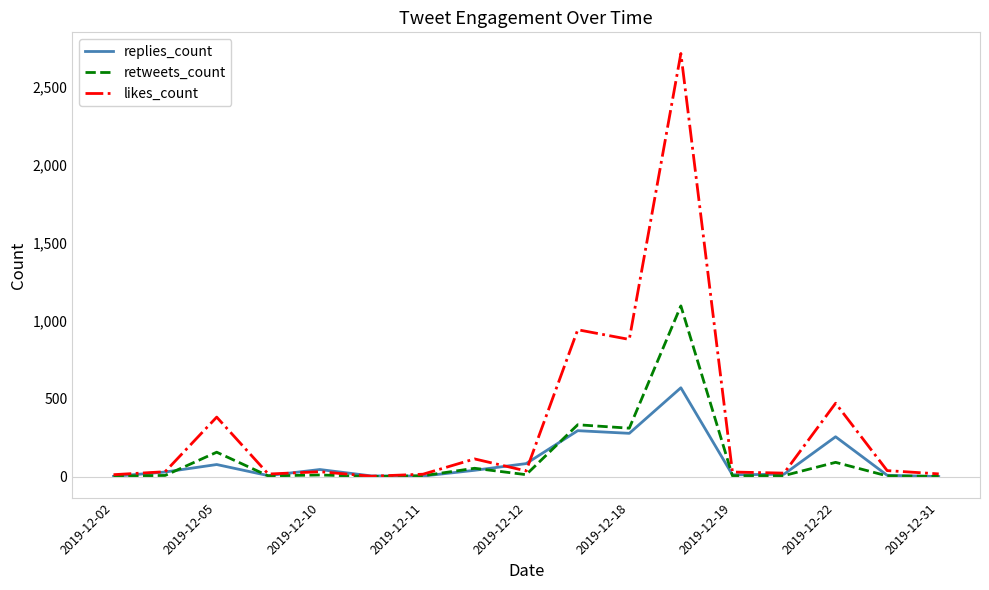

Which series has the largest total across all categories?

likes_count